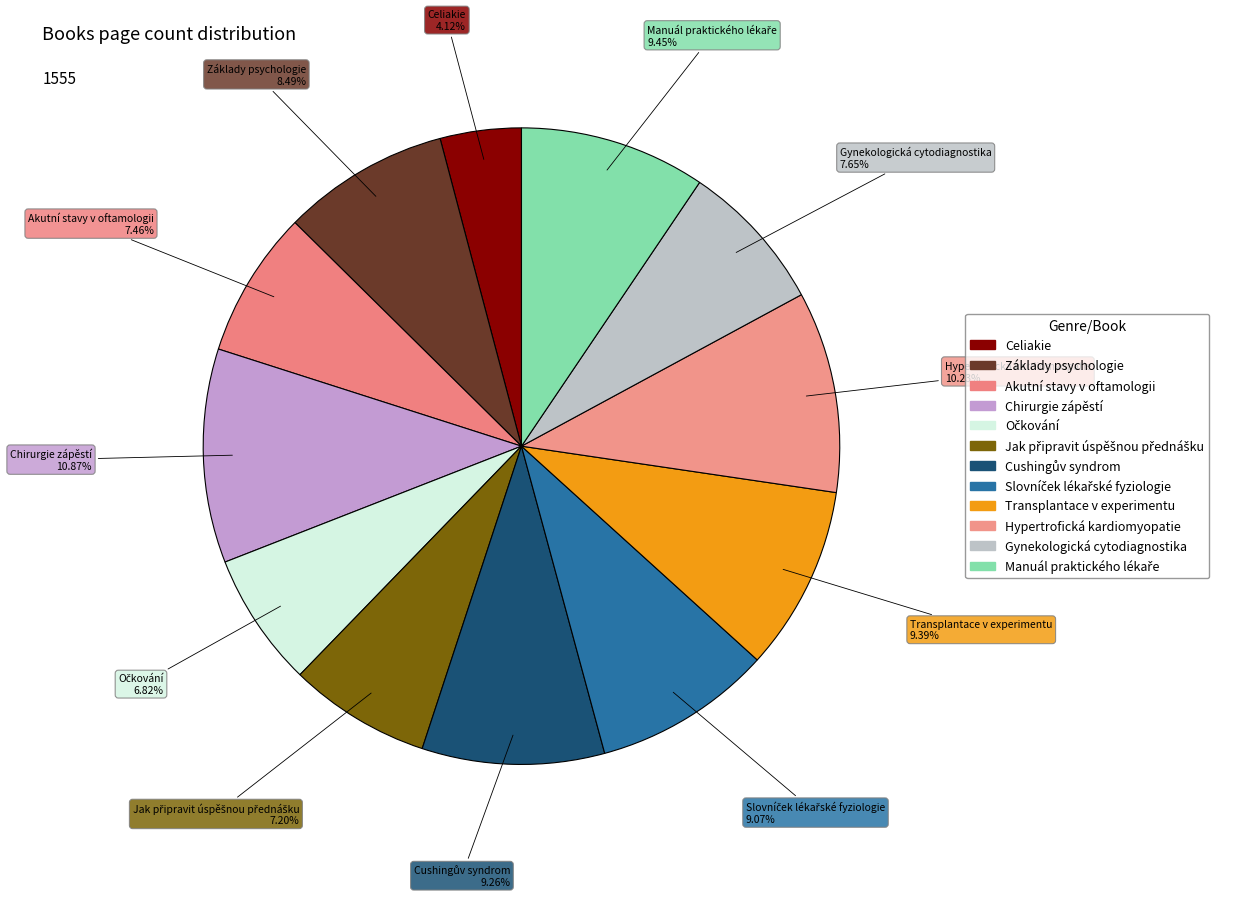

What is the ratio of the value at Základy psychologie to the value at Akutní stavy v oftamologii?

1.1